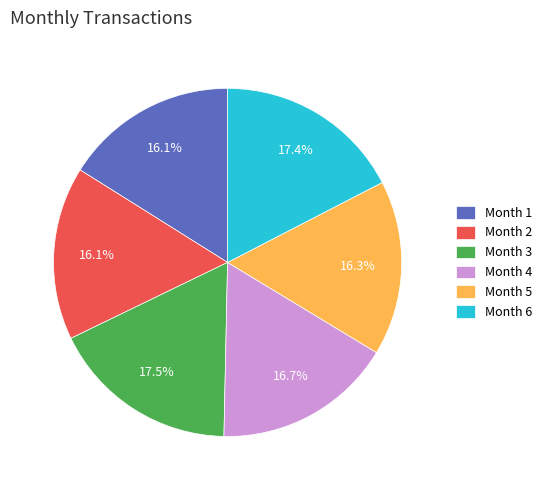

Is there any slice that represents more than half of the pie?

No